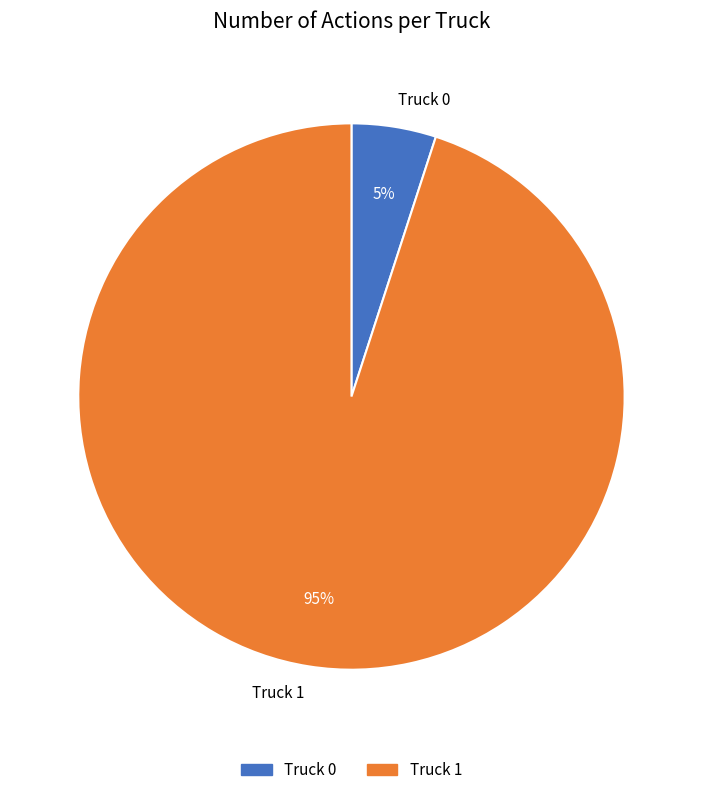

To the nearest percent, what percentage of the pie is Truck 0?

5%